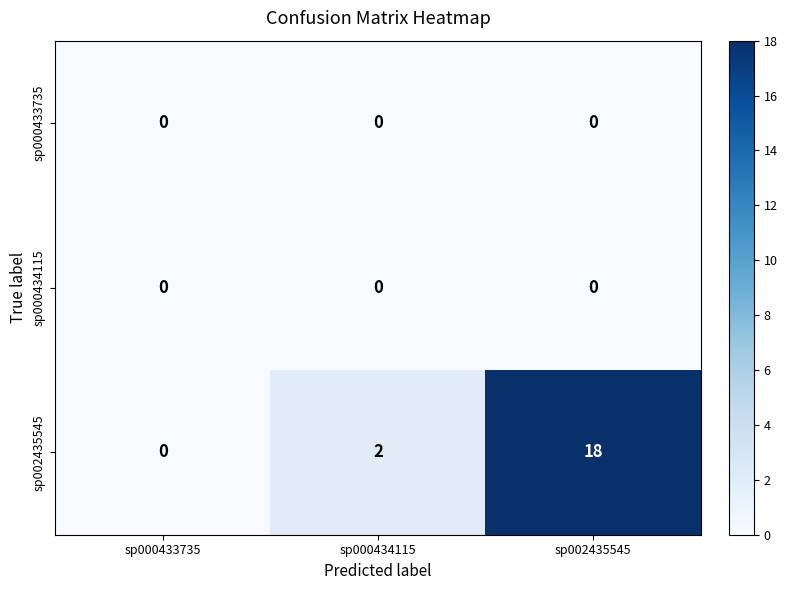

Count the number of data series in this chart.

3